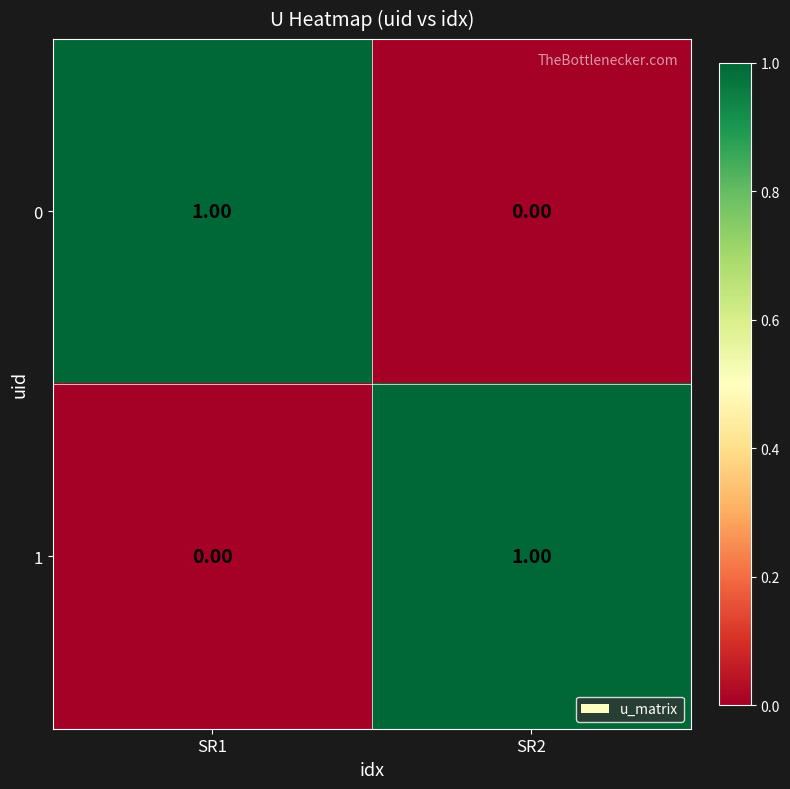

Rank the series at SR1 from lowest to highest value.

1, 0